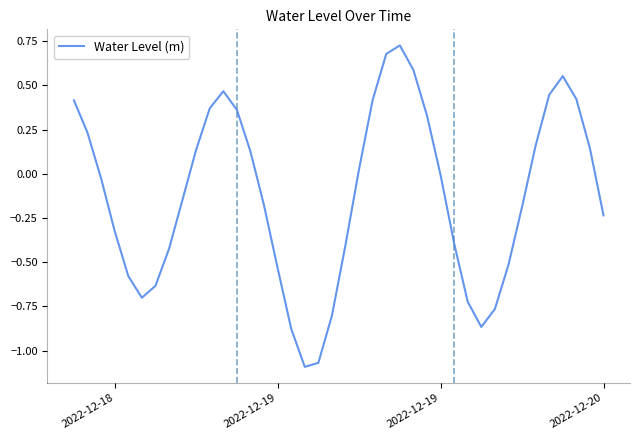

Does the chart have visible grid lines?

No